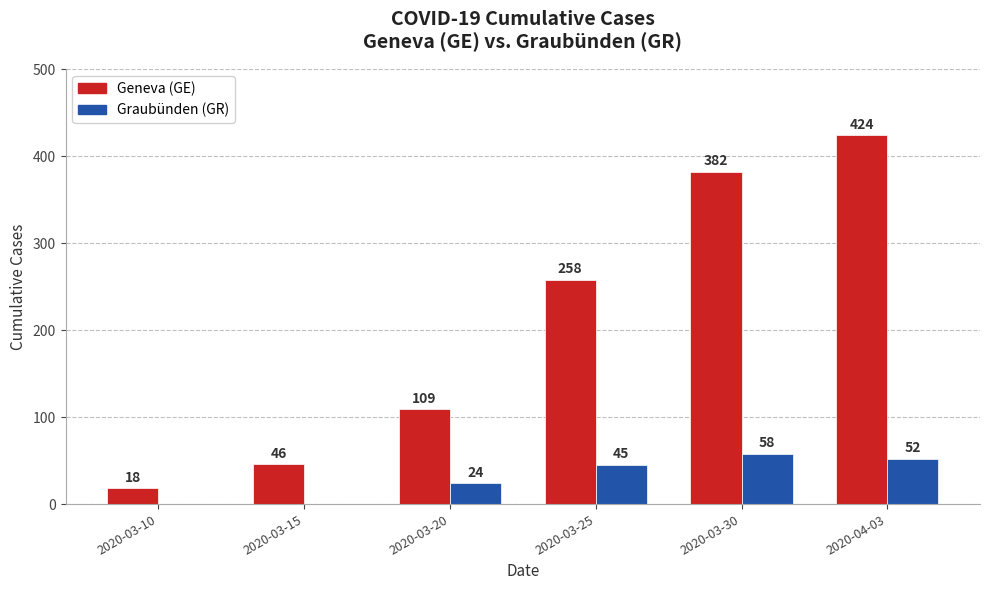

What is the maximum value shown in the chart?

424